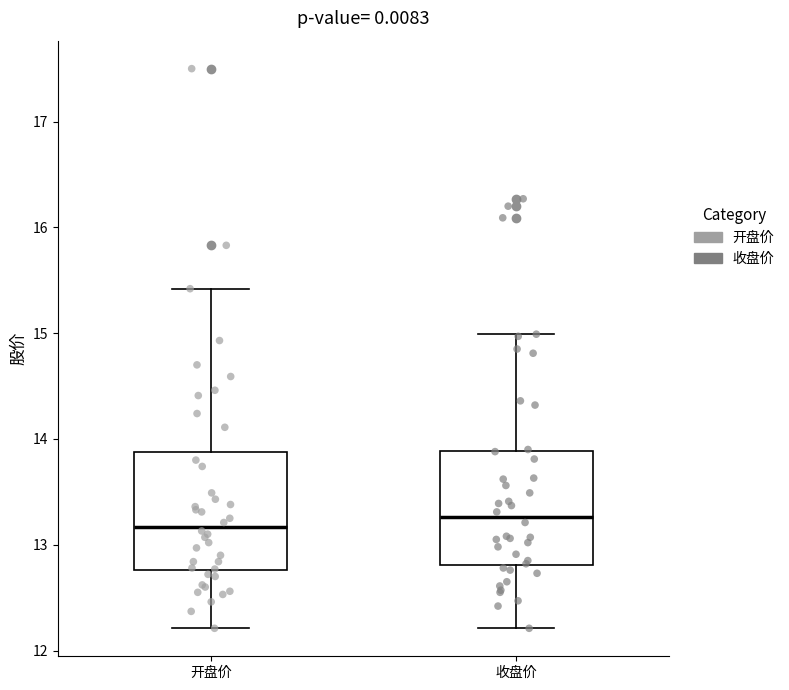

Where does the median line of the box for 收盘价 sit on the y-axis? The values are not printed on the chart, so give them approximately, as read against the axis.

13.3